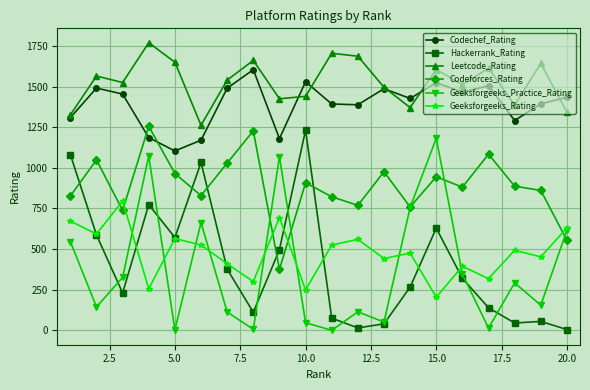

Which series has the largest total across all categories?

Leetcode_Rating